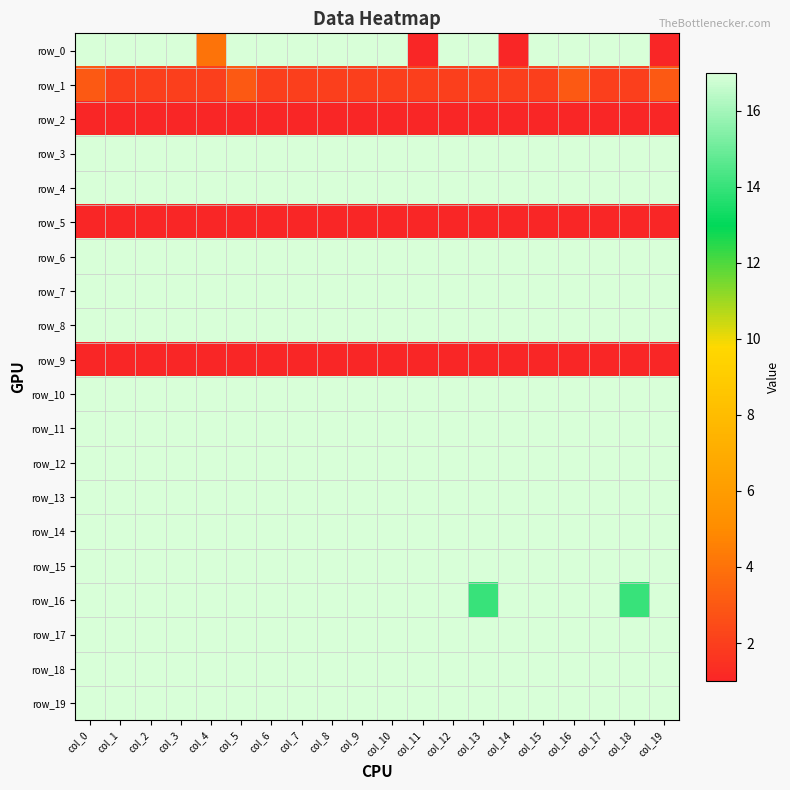

What is the total value across all series at col_16?

278